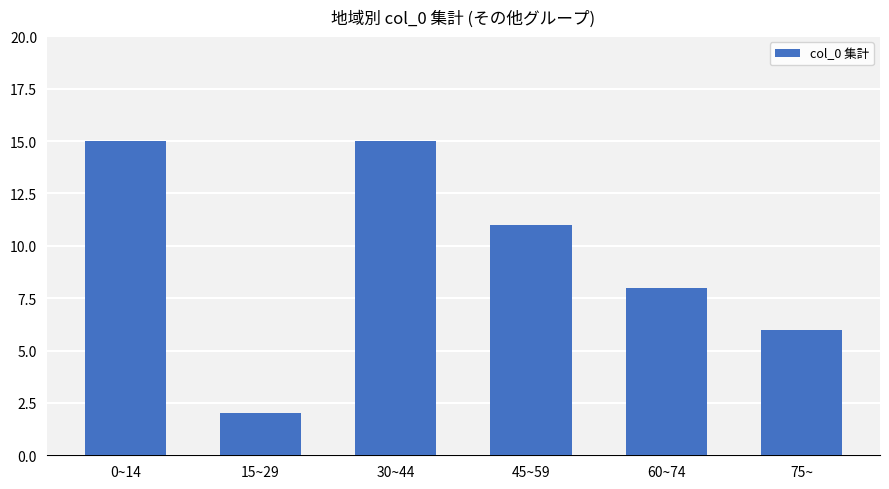

What is the sum of the values at 0~14 and 15~29?

17